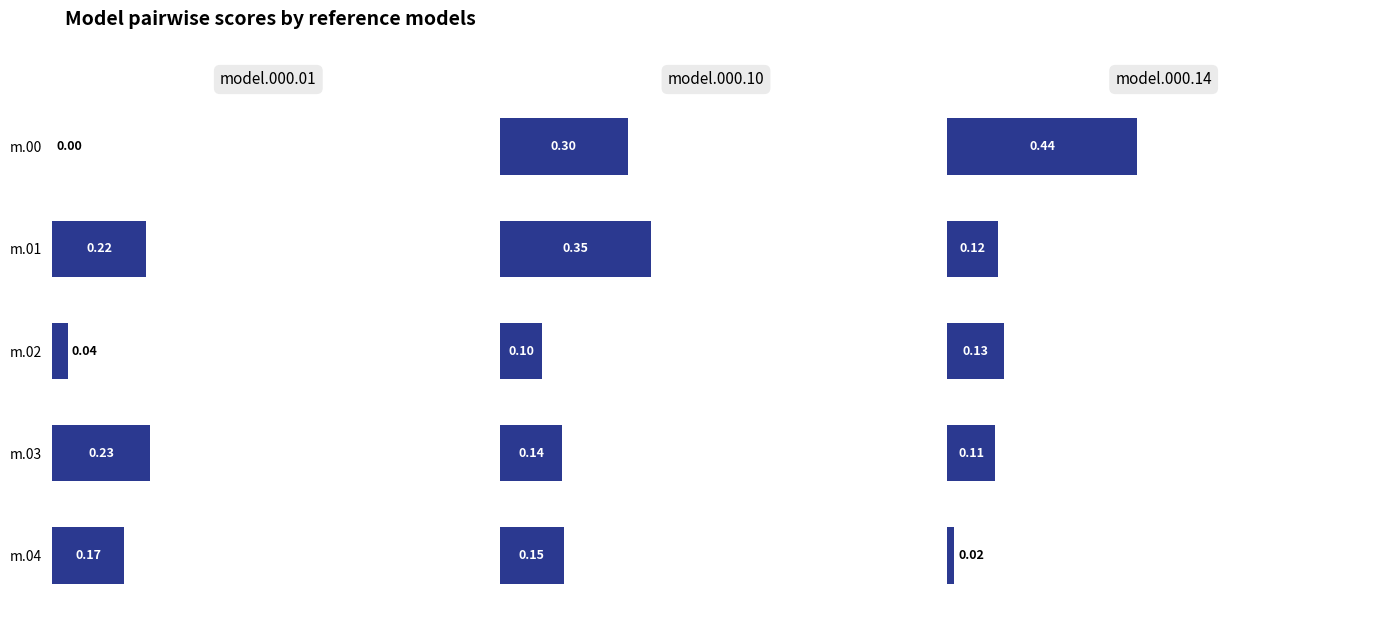

True or false: model.000.01 has a value of 0.0 at m.02.

False